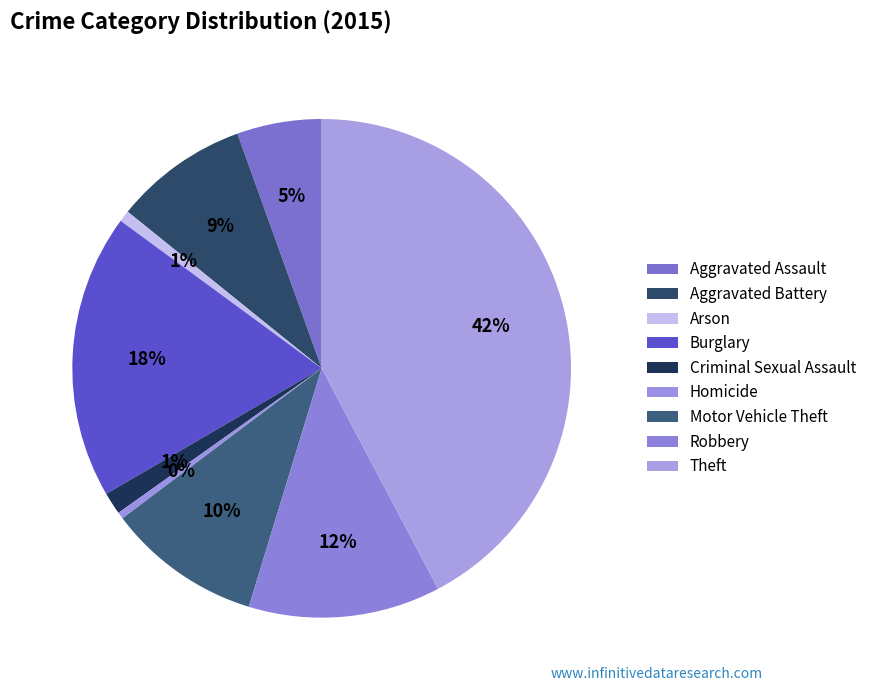

Is it true that Arson is 1% of the pie?

True